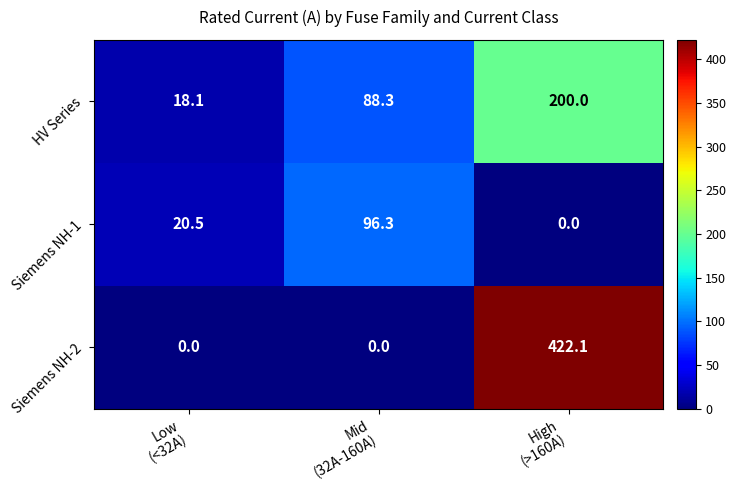

Which series has the largest total across all categories?

Siemens NH-2